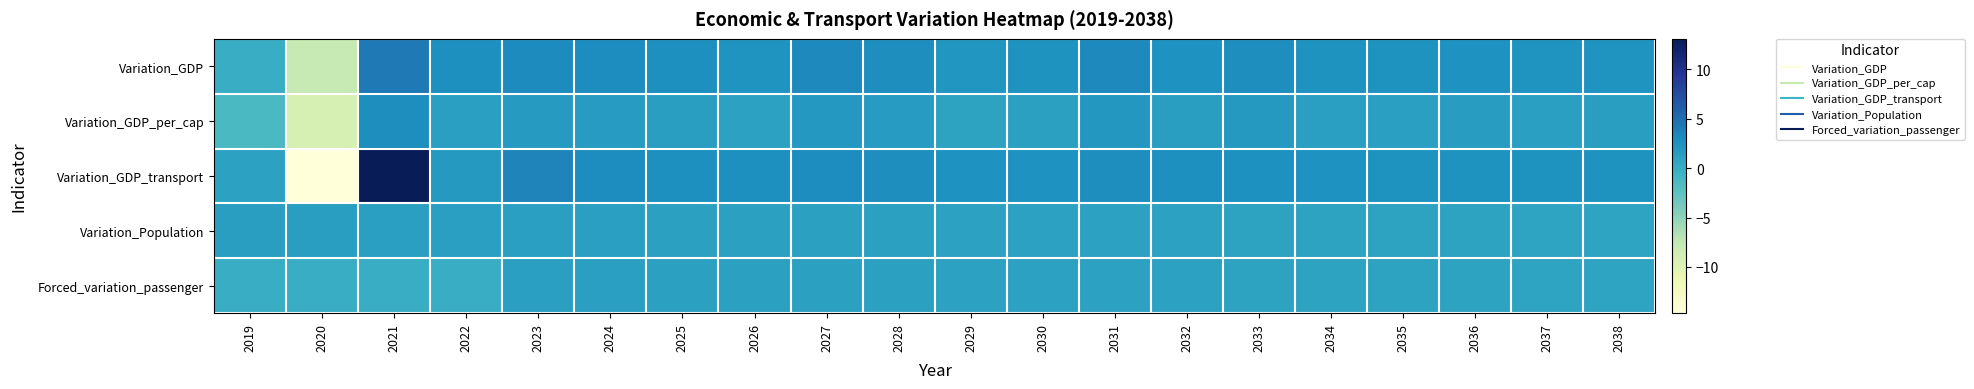

Count the number of data series in this chart.

5